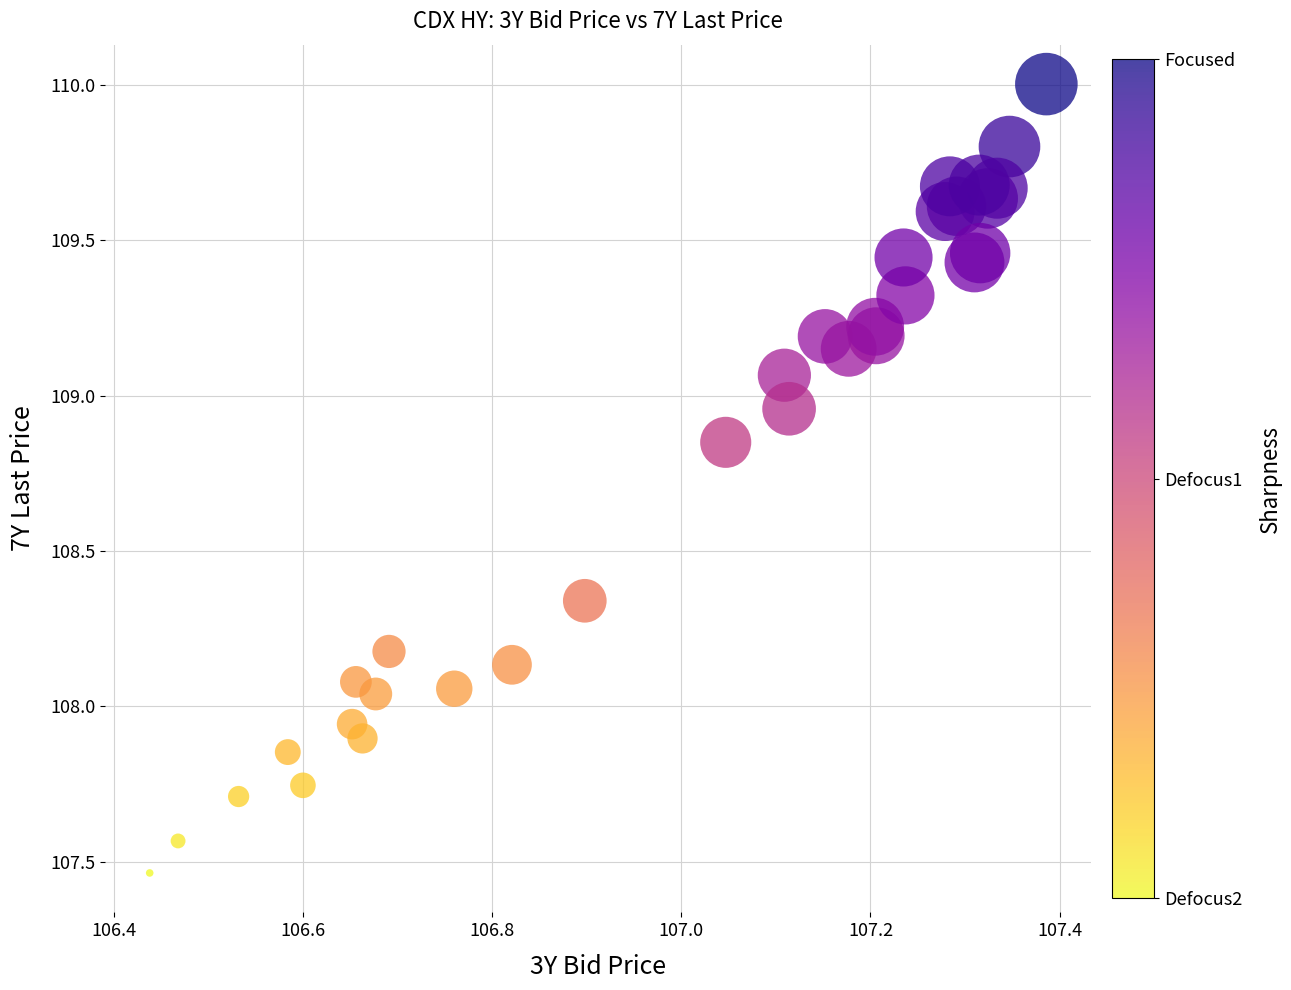

What is the range of Y values (max minus min)?

2.5